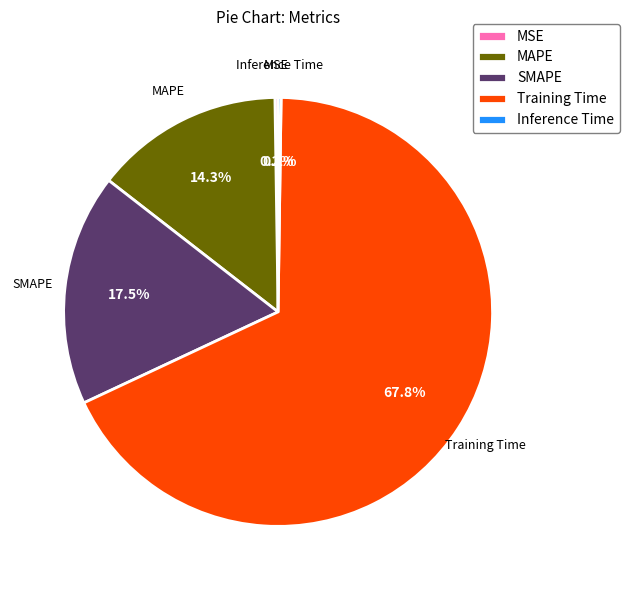

What portion of the pie excludes Training Time?

32.2%